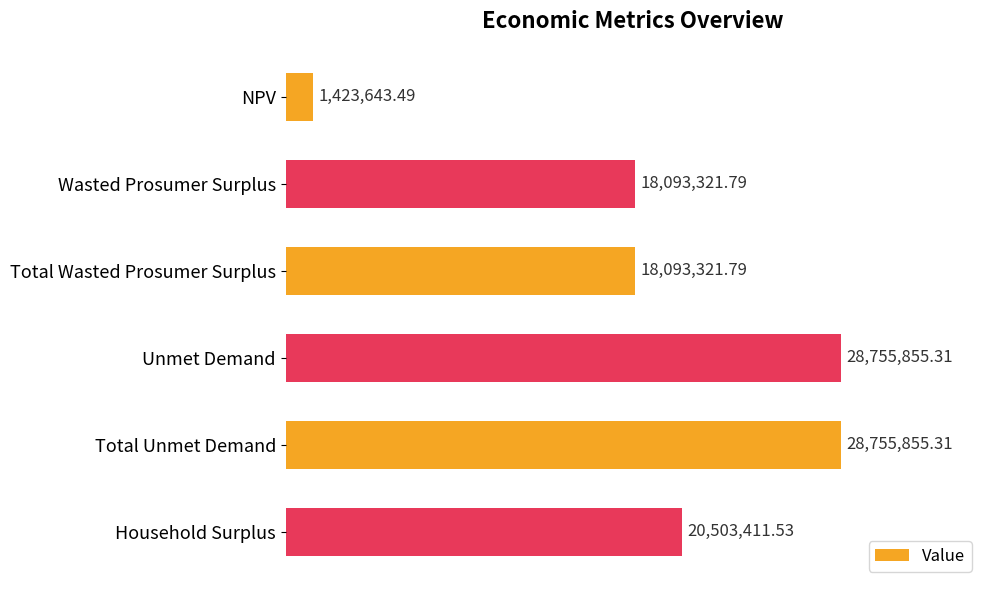

What is the average value?

19270901.5